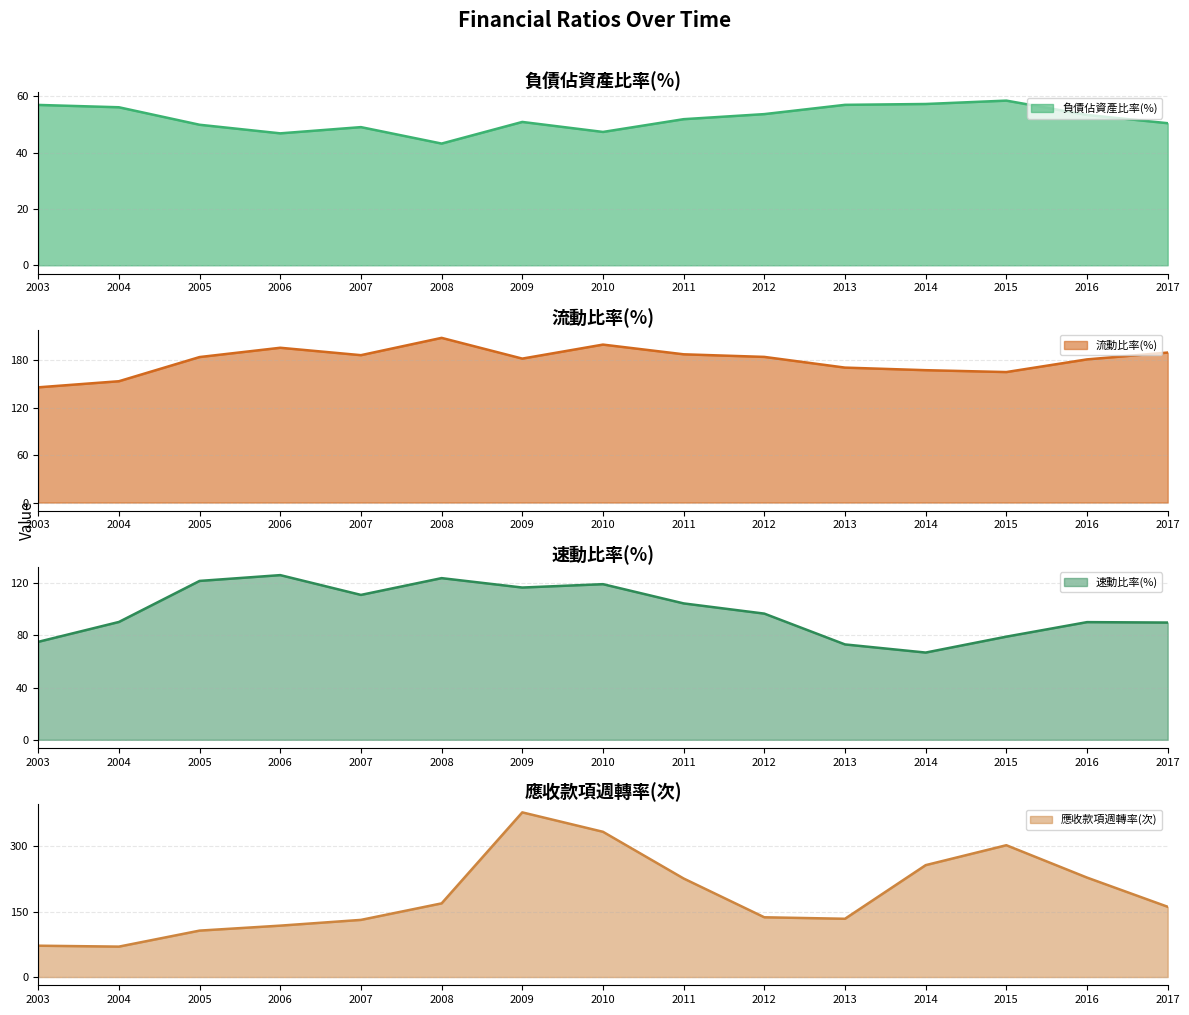

Is it true that 應收款項週轉率(次) equals 106.4 at 2005?

True